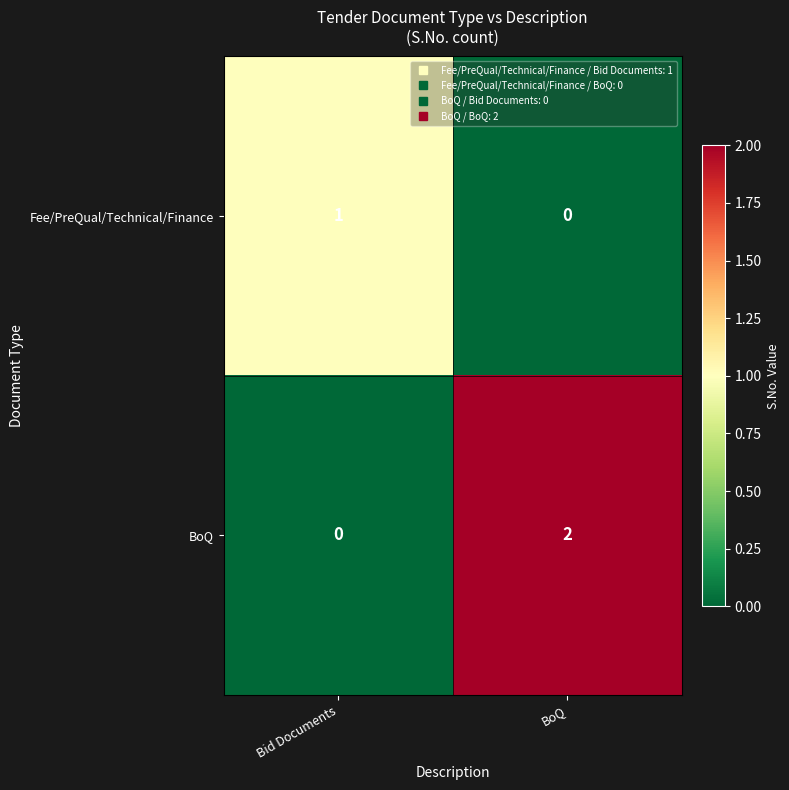

At which label is BoQ closest to 1?

Bid Documents